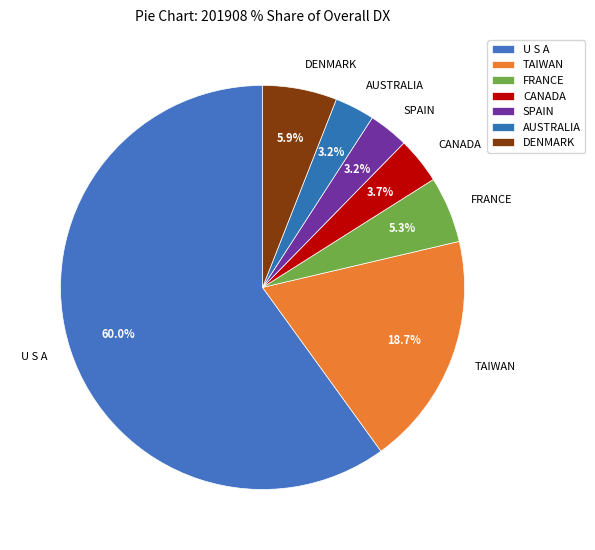

Is U S A the majority of the pie?

Yes